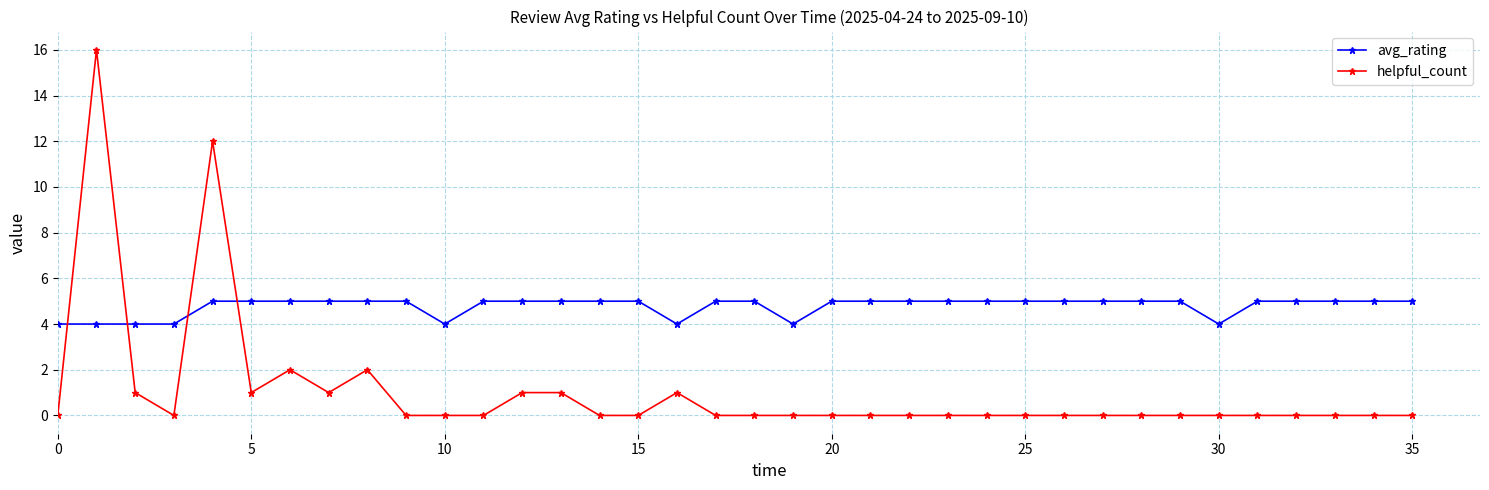

Which series has the widest spread of values?

helpful_count